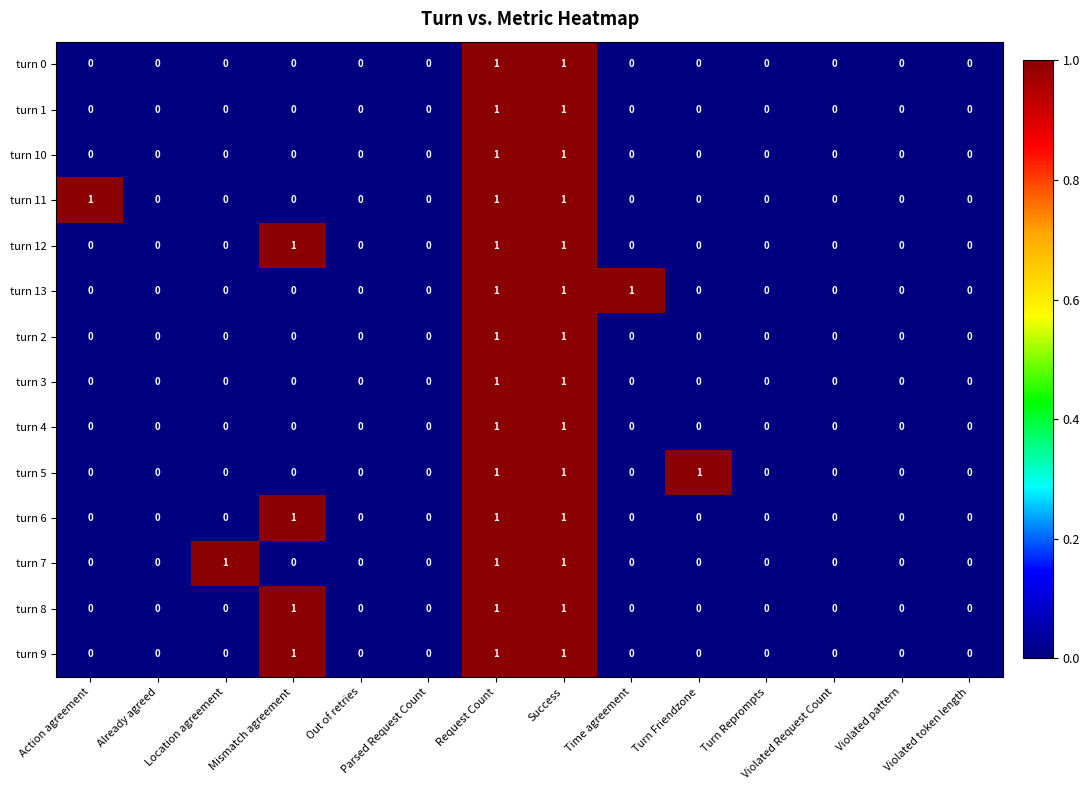

Count the turn 10 values in the range 0 to 1.

14